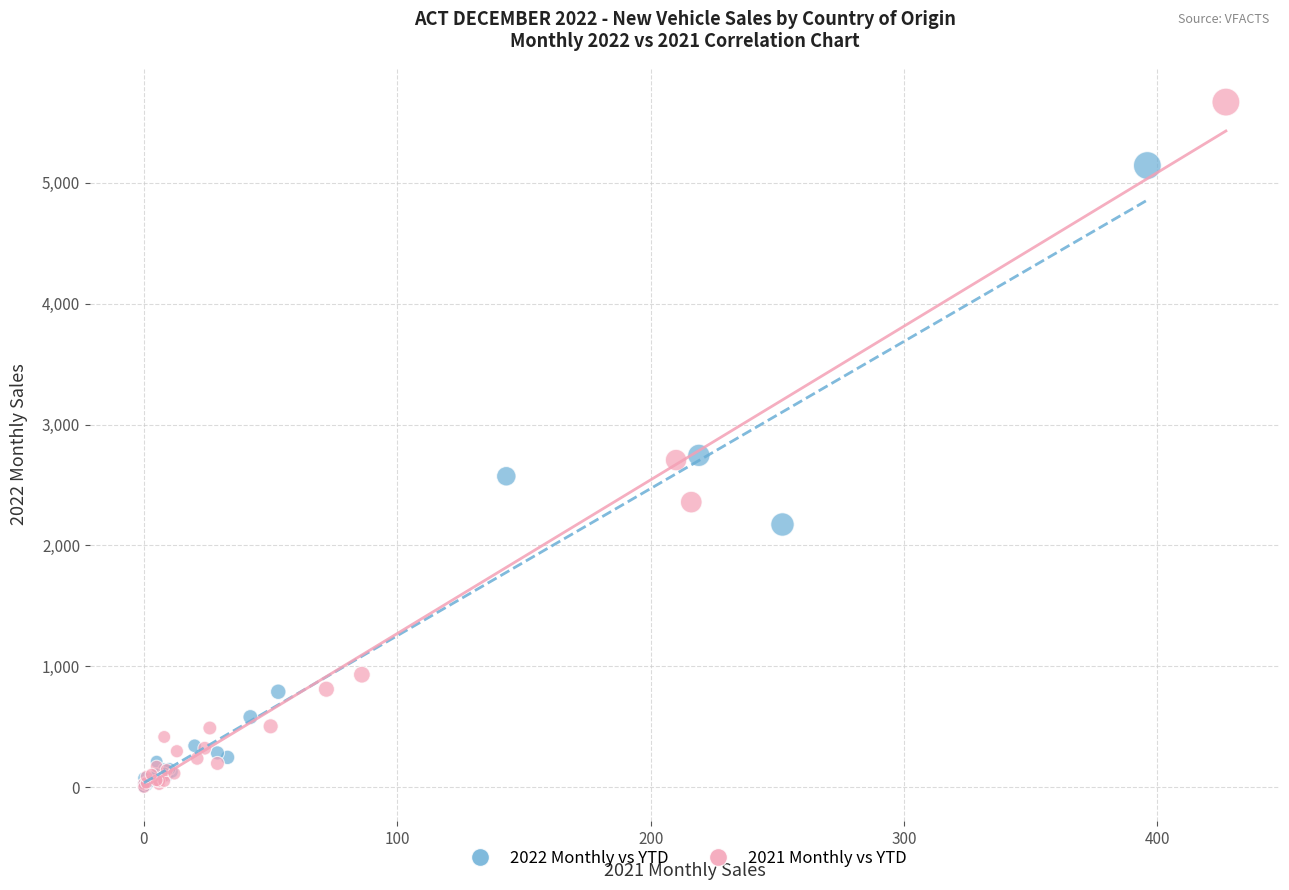

Which series reaches the maximum Y coordinate?

2021 Monthly vs YTD